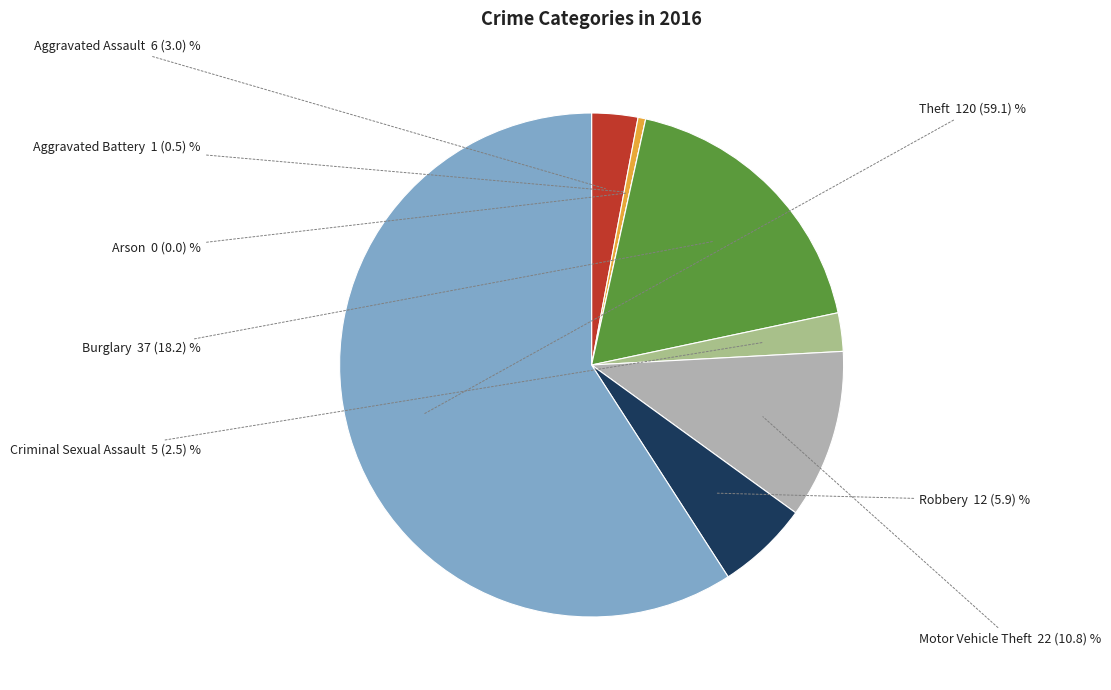

True or false: Burglary accounts for 32% of the total.

False